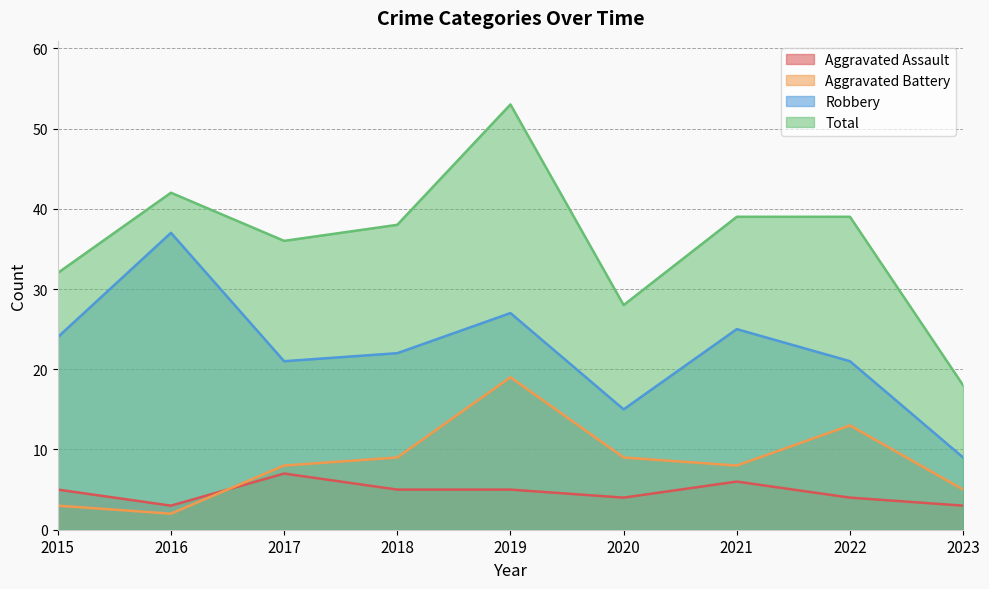

Is the value of Aggravated Assault at 2017 greater than the value of Aggravated Battery at 2017?

No